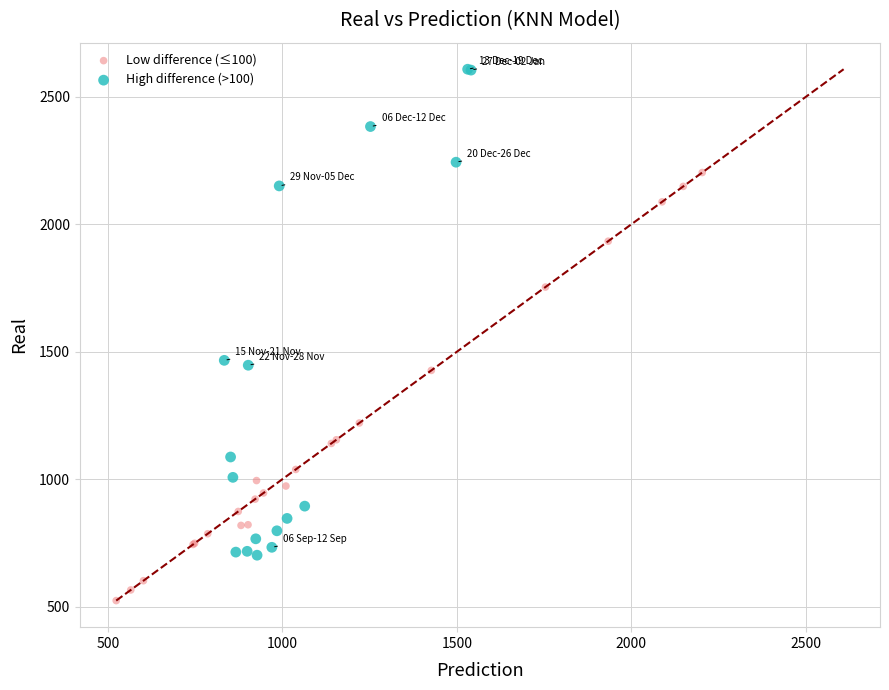

Which series has the largest Y range (max minus min)?

High difference (>100)